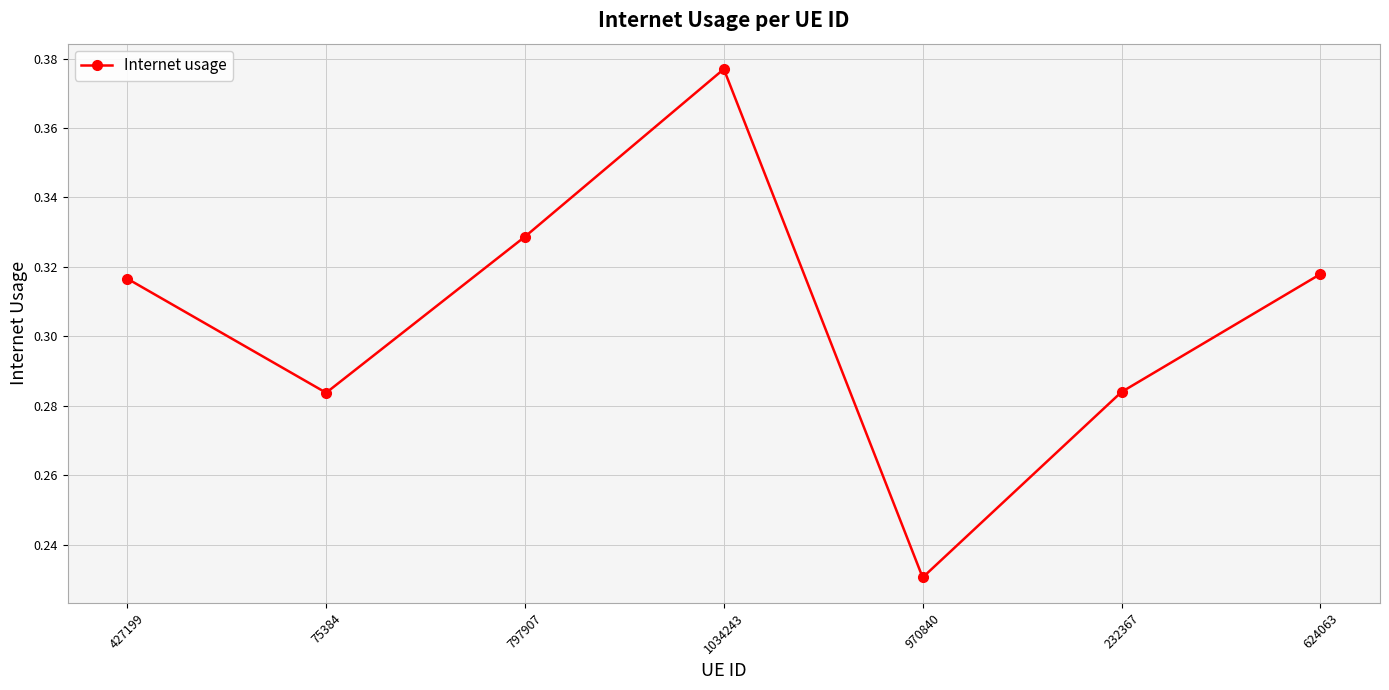

Is it true that the value at 970840 is 0.1?

False